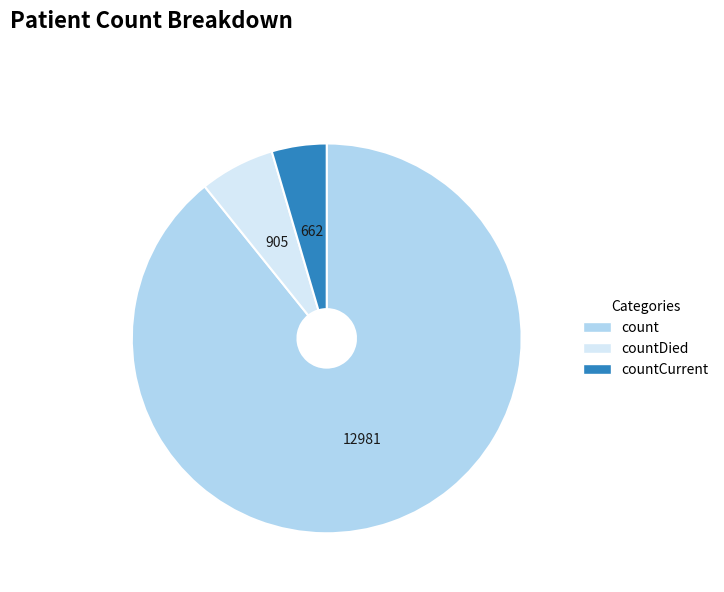

Does any single category account for the majority?

Yes